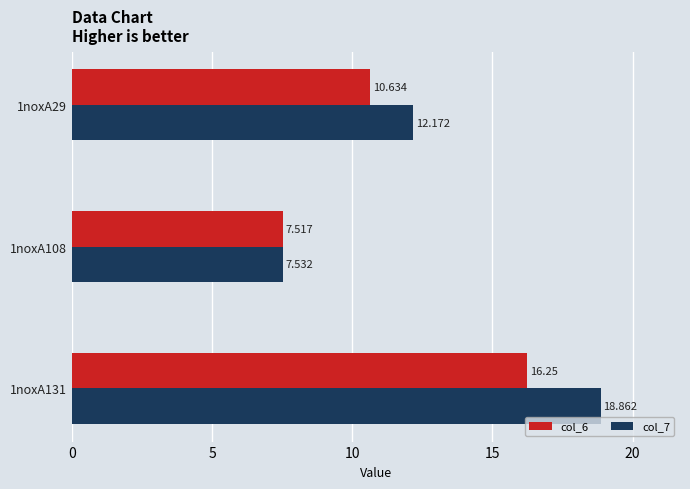

Is the value of col_7 at 1noxA29 greater than the value of col_6 at 1noxA29?

Yes